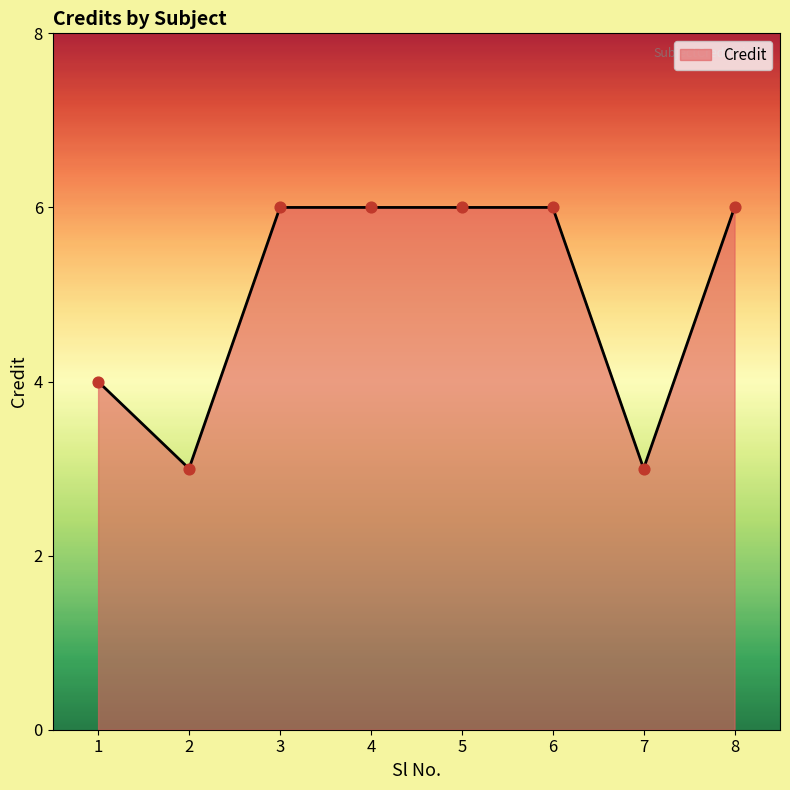

Which has a higher value, 8 or 2?

8